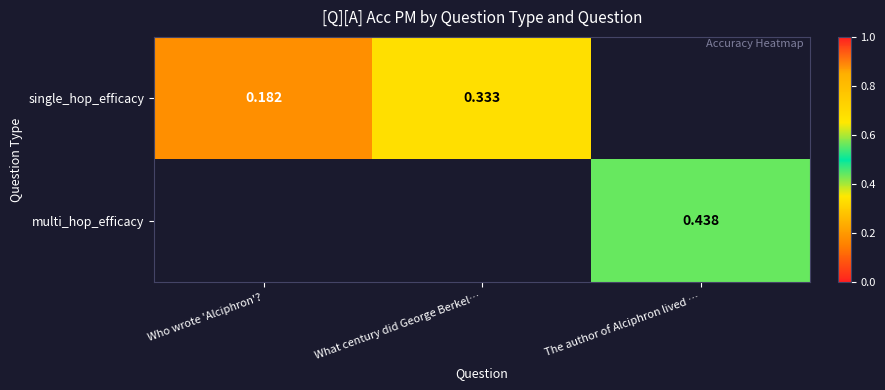

List the series in order of their peak value, lowest first.

single_hop_efficacy, multi_hop_efficacy